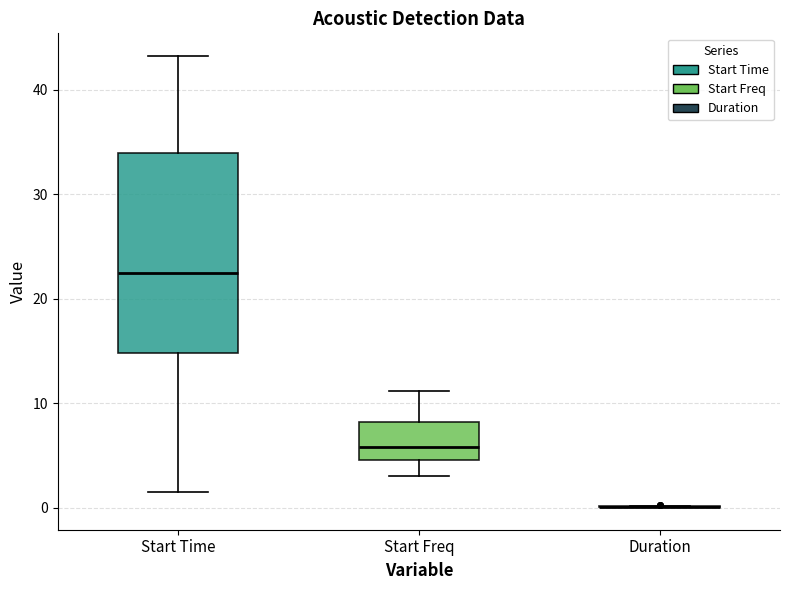

Reading left to right, transcribe this box plot: for each box, give where its median line is, the range the box spans, and where its two whiskers end, as read against the y-axis. The values are not printed on the chart, so give them approximately, as read against the axis.

Start Time: median 22, box 15 to 34, whiskers 1 to 43
Start Freq: median 6, box 5 to 8, whiskers 3 to 11
Duration: box collapsed to a line at 0, whiskers 0 to 0